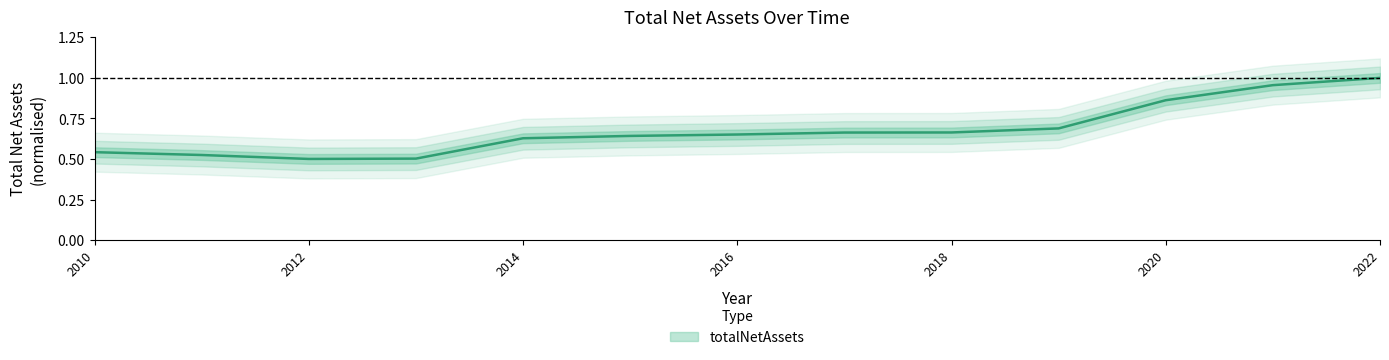

Where is the first local minimum?

2012